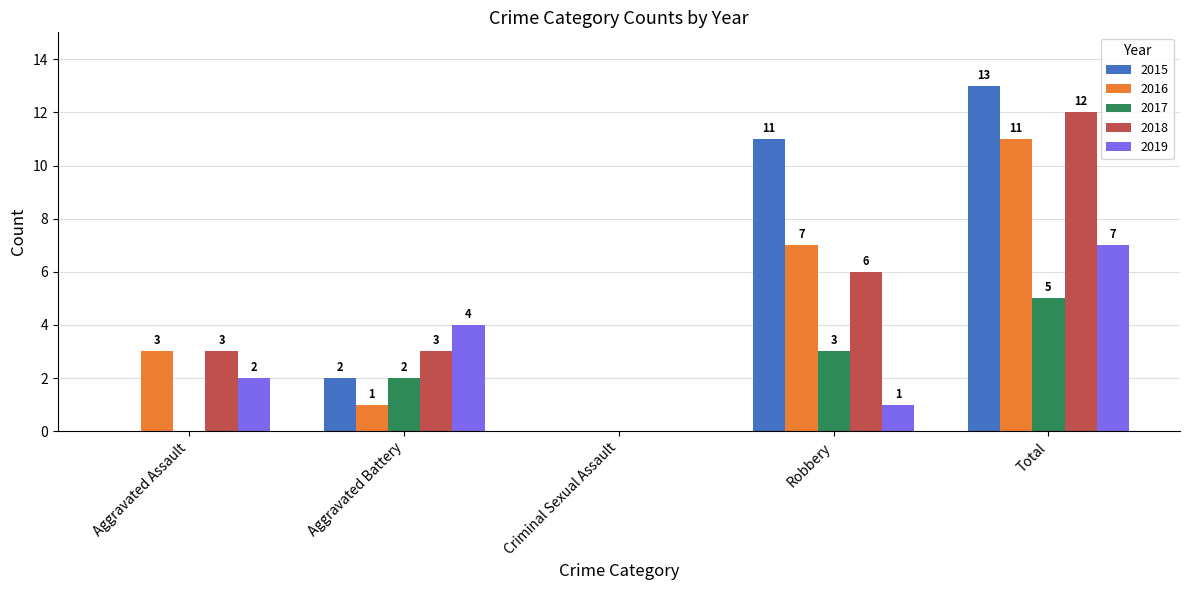

Between Aggravated Assault and Total, which series saw the biggest shift?

2015